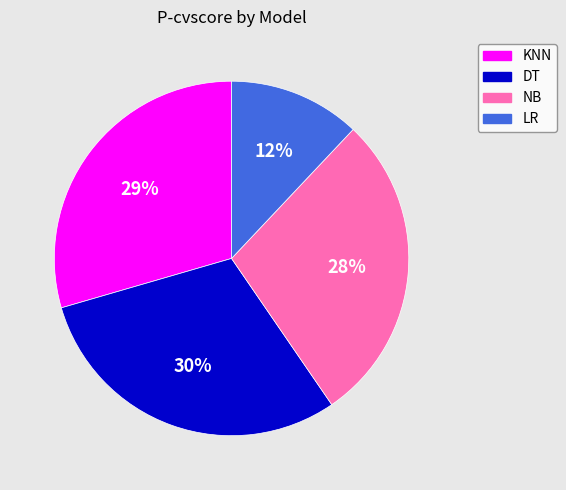

How many segments does this pie chart have?

4